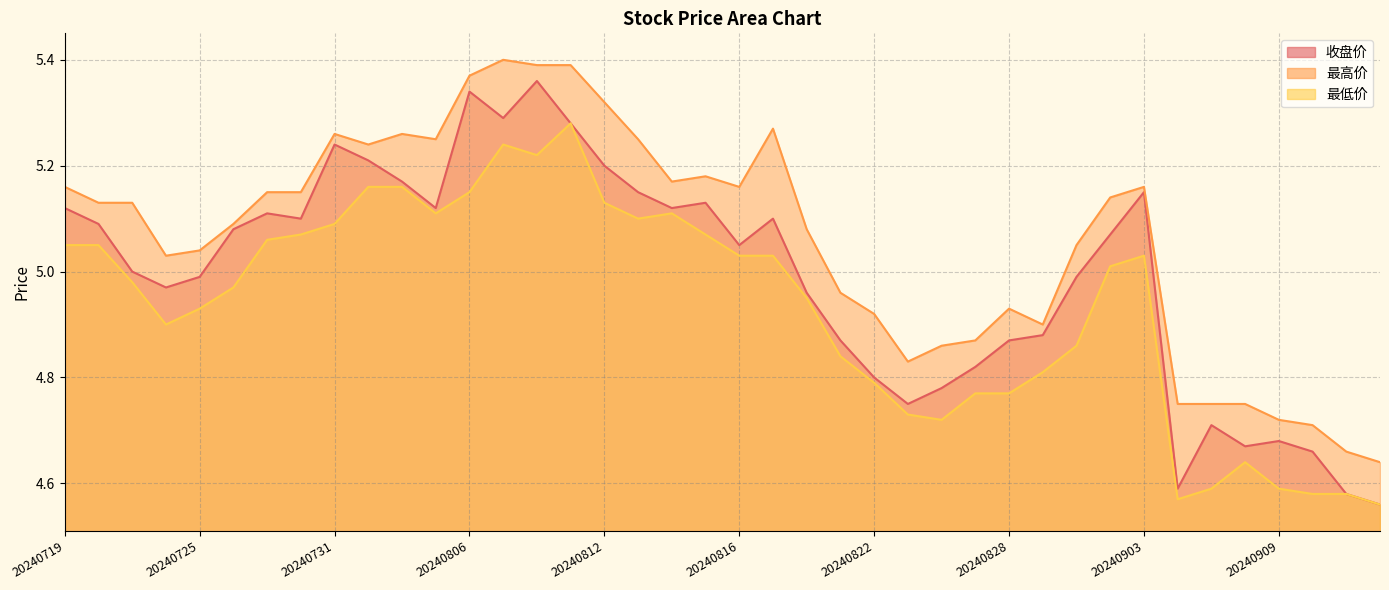

Is the value of 最高价 at 20240909 greater than the value of 收盘价 at 20240819?

No